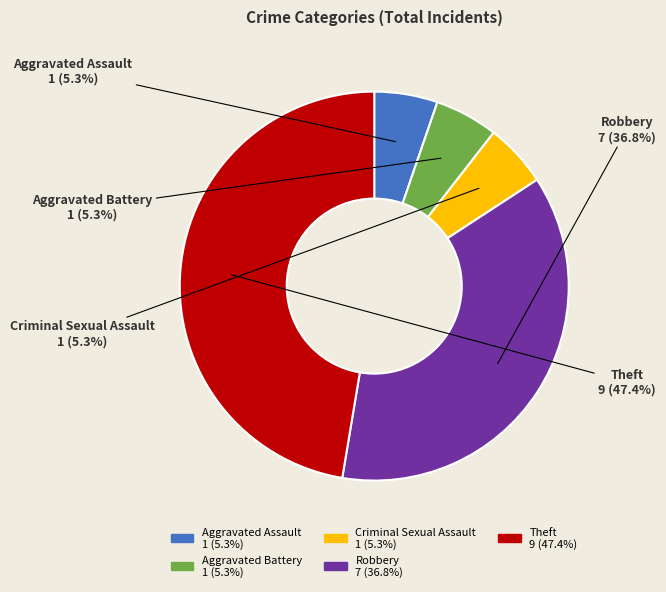

Between Aggravated Assault and Robbery, which is larger?

Robbery